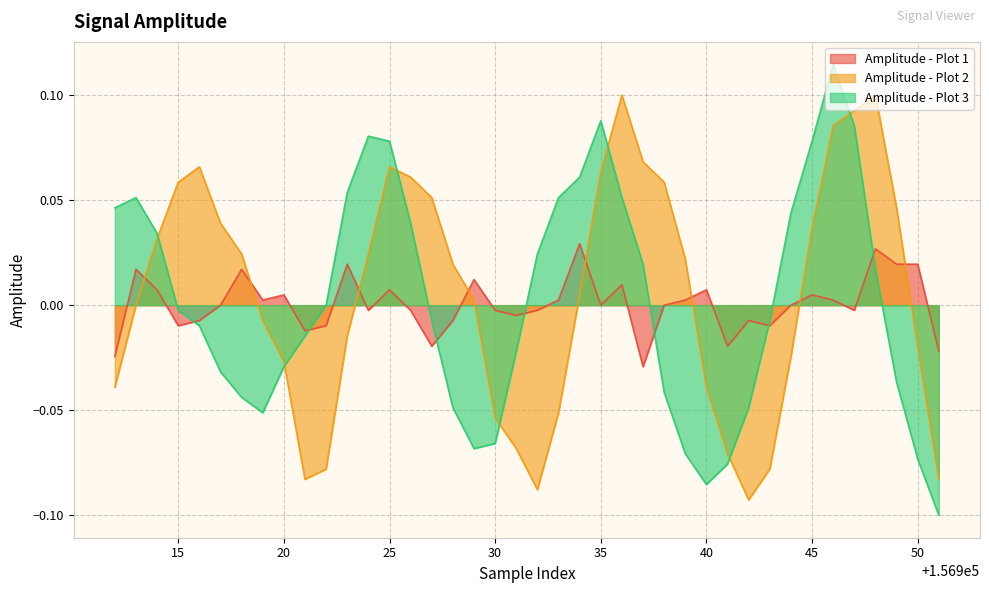

Which series has the largest total across all categories?

Amplitude - Plot 2